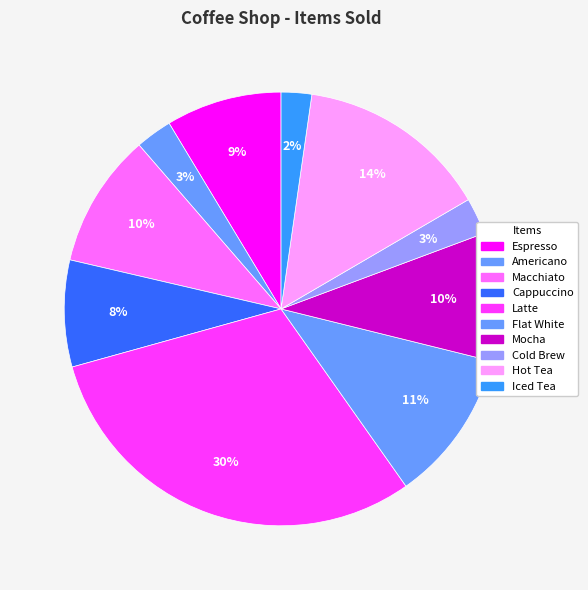

The Espresso slice represents 3% of the pie. True or false?

False